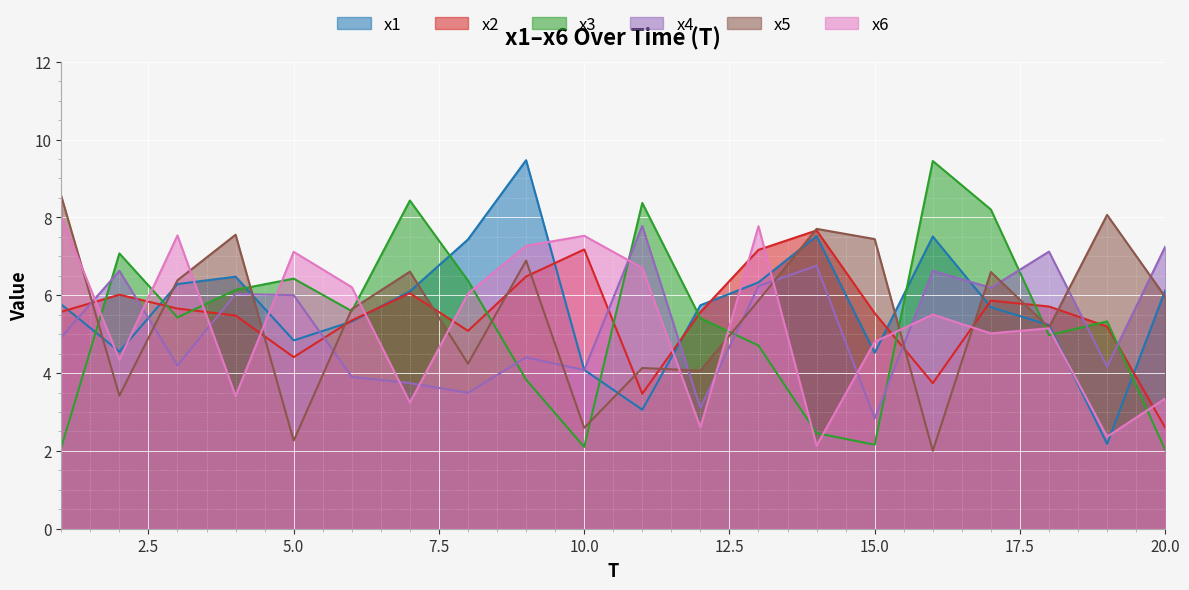

Rank the categories by x5 value from lowest to highest.

16, 5, 10, 2, 12, 11, 8, 18, 6, 13, 20, 3, 17, 7, 9, 15, 4, 14, 19, 1